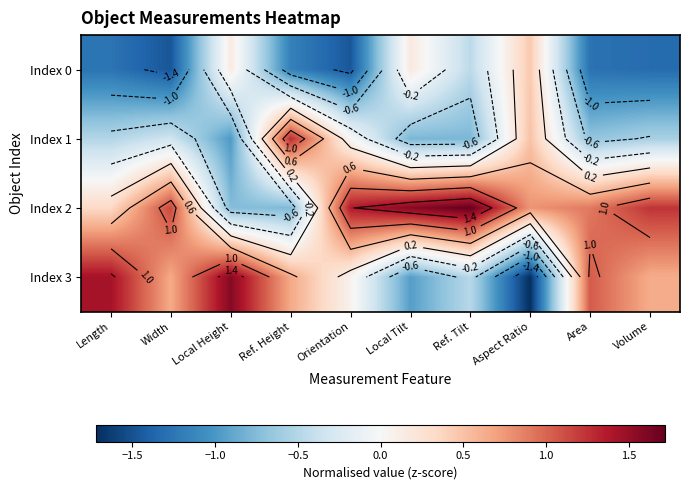

What value does the Index 2 series have at Ref. Height?

-0.8